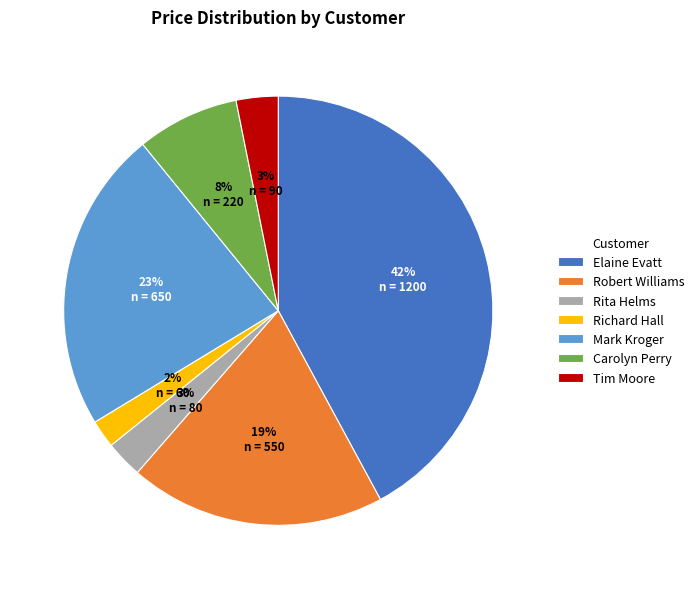

Do Mark Kroger and Rita Helms together represent more than half of the pie?

No